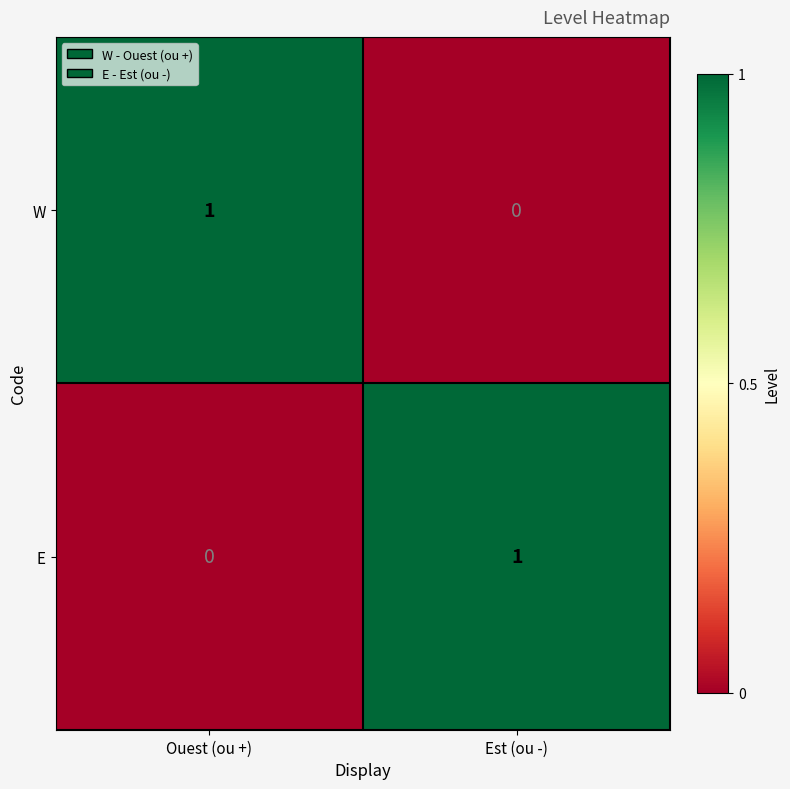

True or false: W has a value of 2 at Ouest (ou +).

False